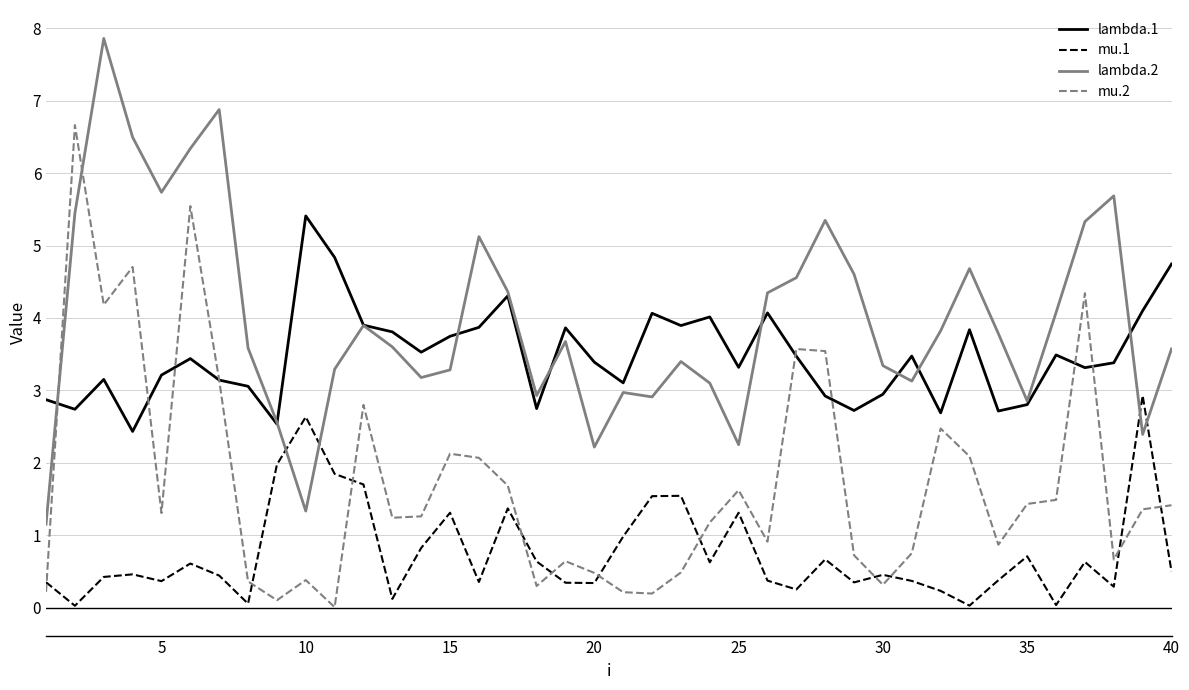

List the series in order of their overall mean, lowest first.

mu.1, mu.2, lambda.1, lambda.2